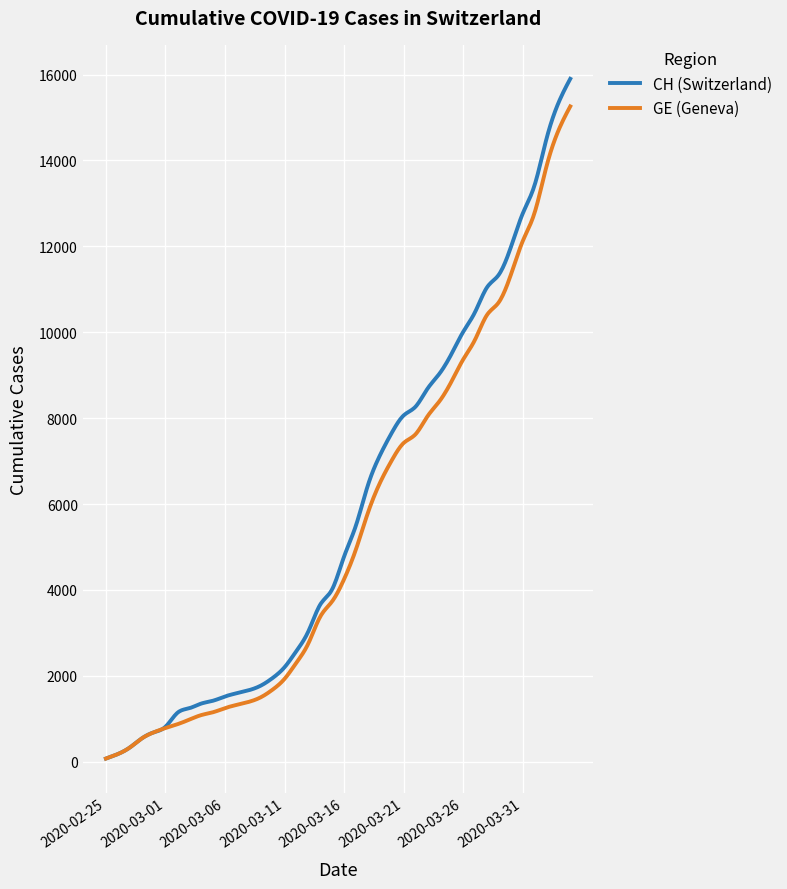

What is the maximum value shown in the chart?

15900.0